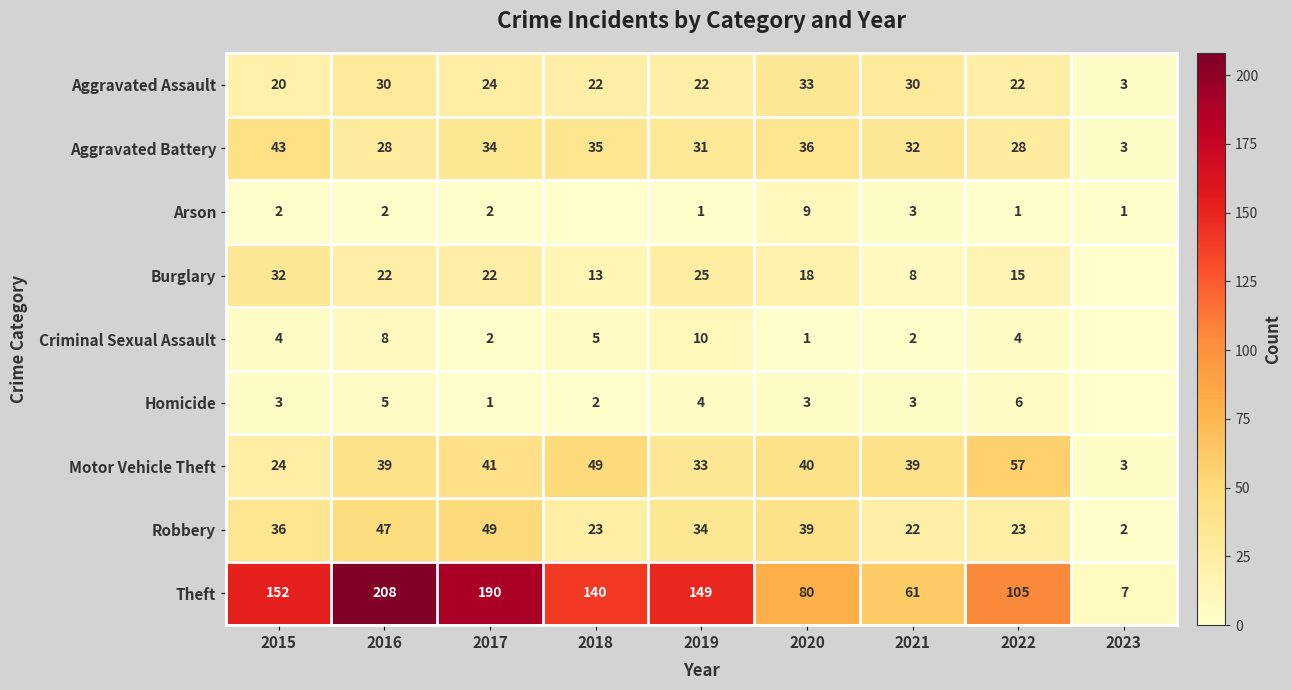

Is it true that Theft equals 33 at 2021?

False